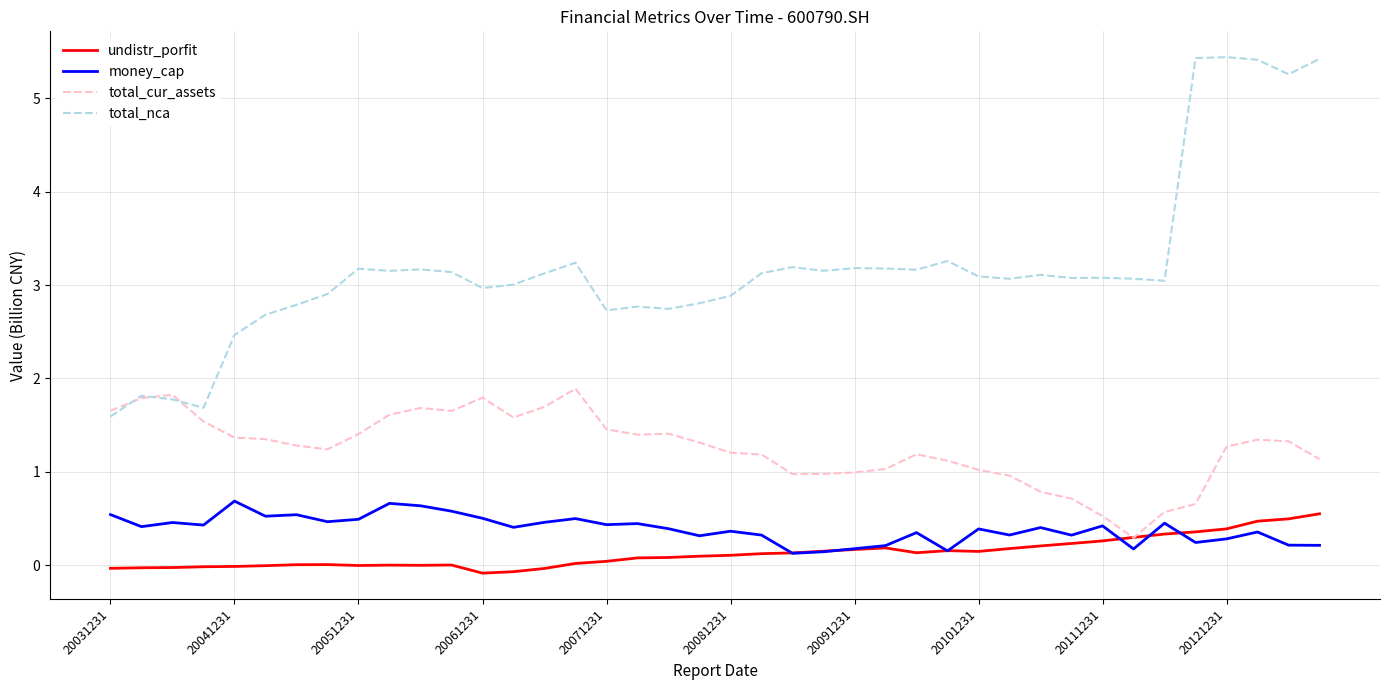

Which series has the largest range (max minus min)?

total_nca